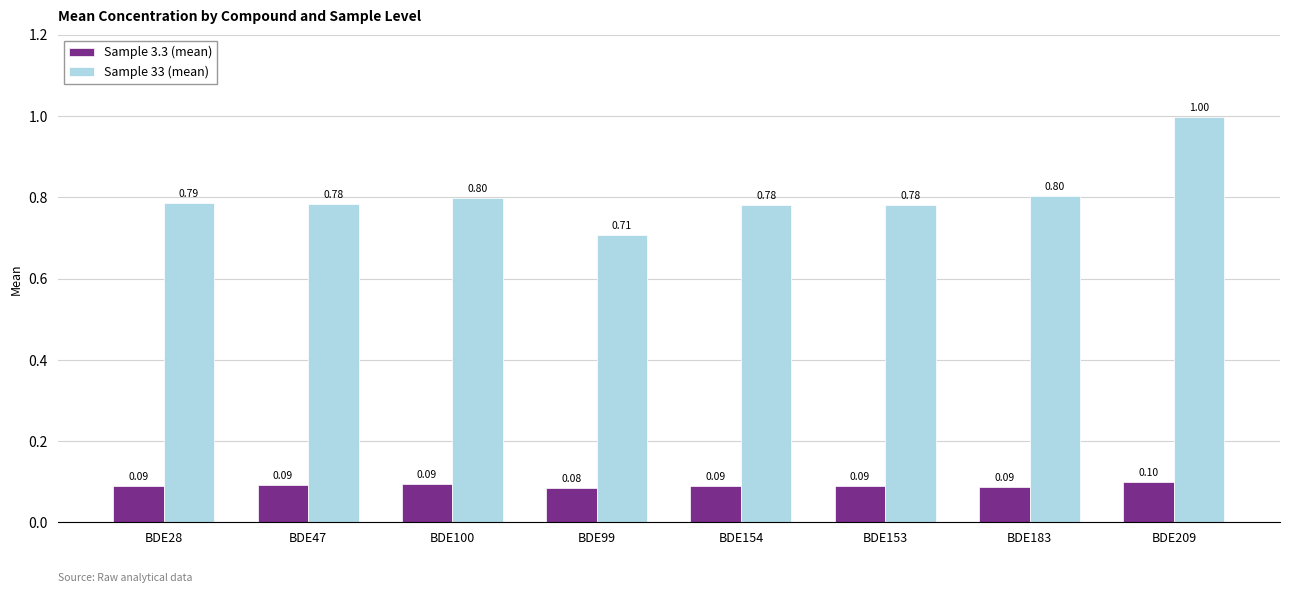

The value of Sample 33 (mean) at BDE183 is 0.8. True or false?

True